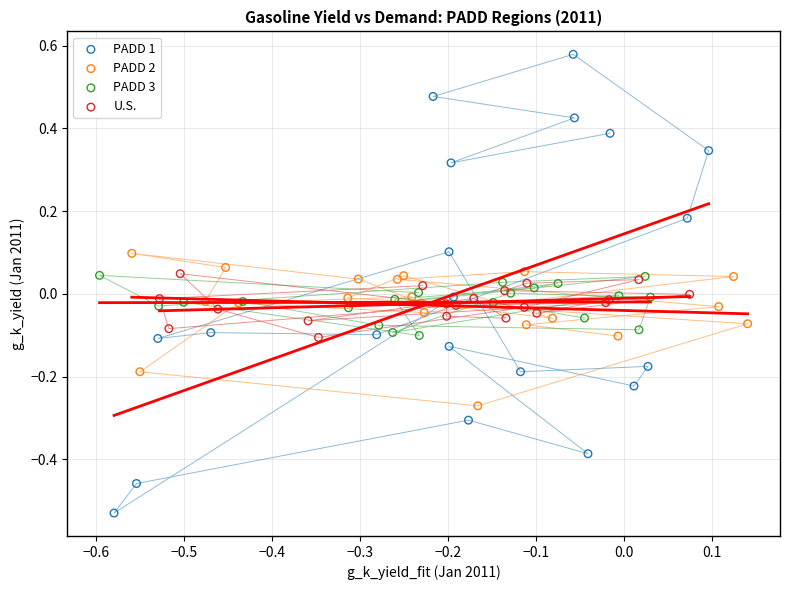

Which series contains the lowest Y value?

PADD 1